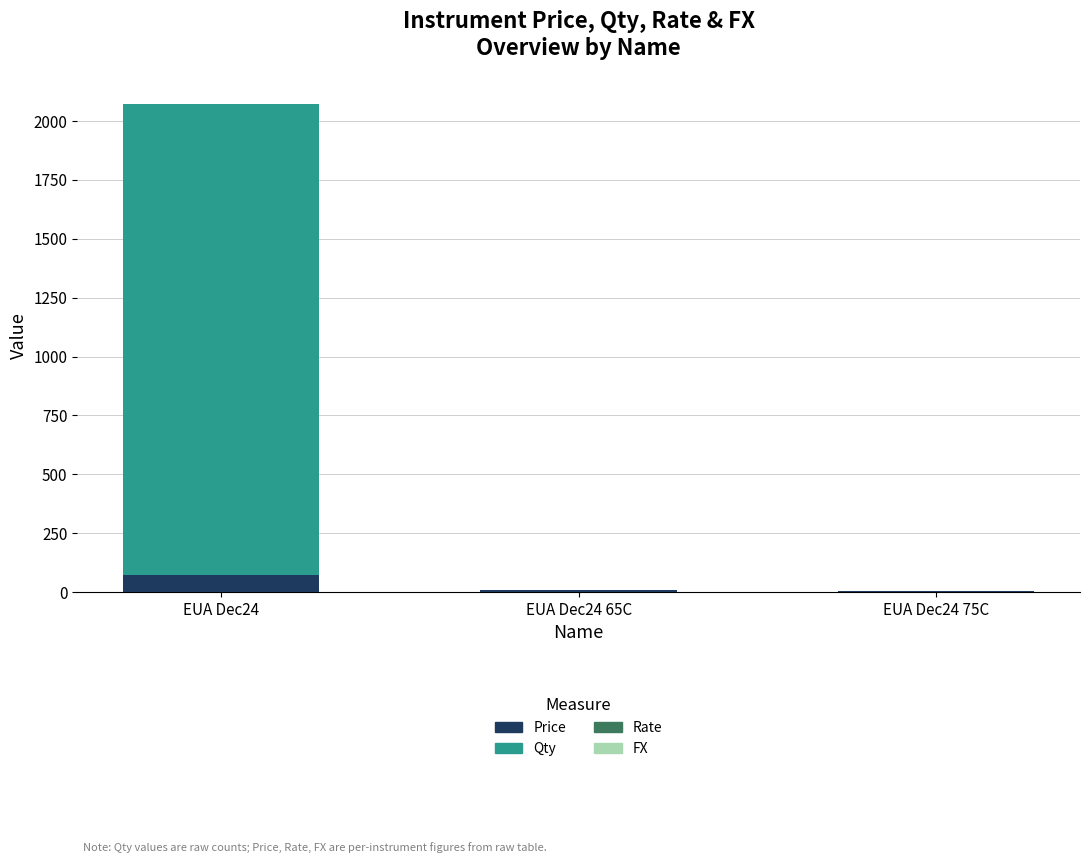

What is the sum of all Price values?

82.6